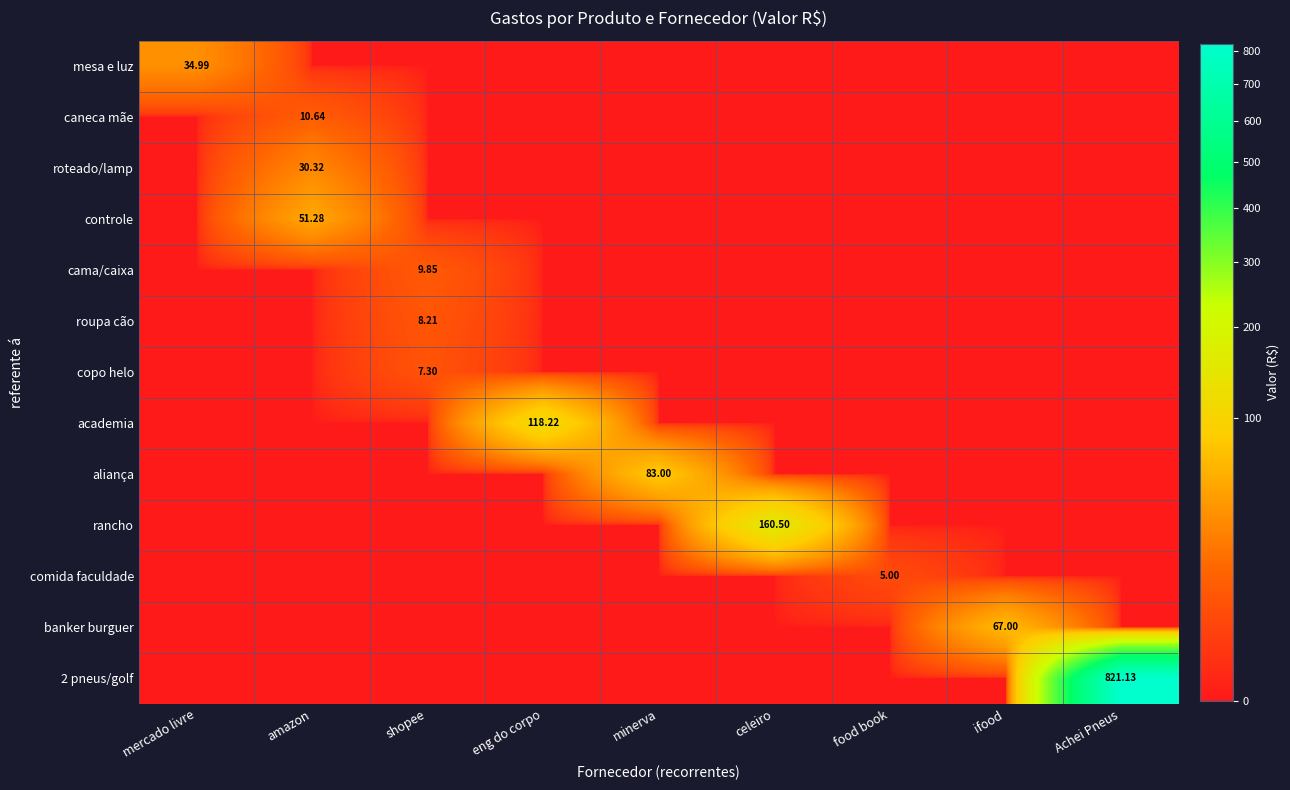

At which category does the chart reach its minimum across all series?

amazon